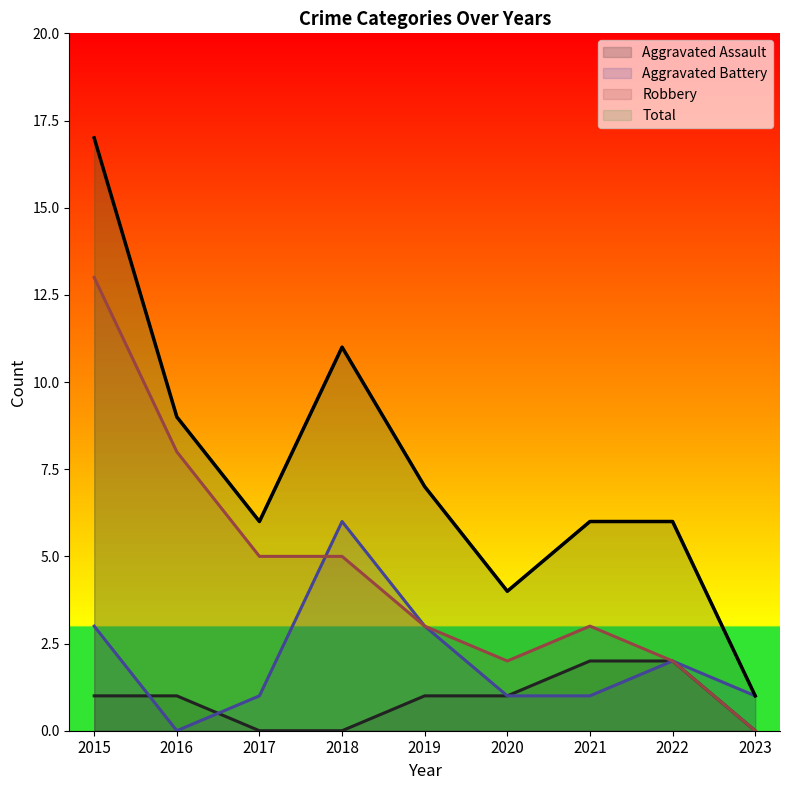

Reading right to left, what are all the values shown in this chart?

Aggravated Assault: 0	2	2	1	1	0	0	1	1
Aggravated Battery: 1	2	1	1	3	6	1	0	3
Robbery: 0	2	3	2	3	5	5	8	13
Total: 1	6	6	4	7	11	6	9	17